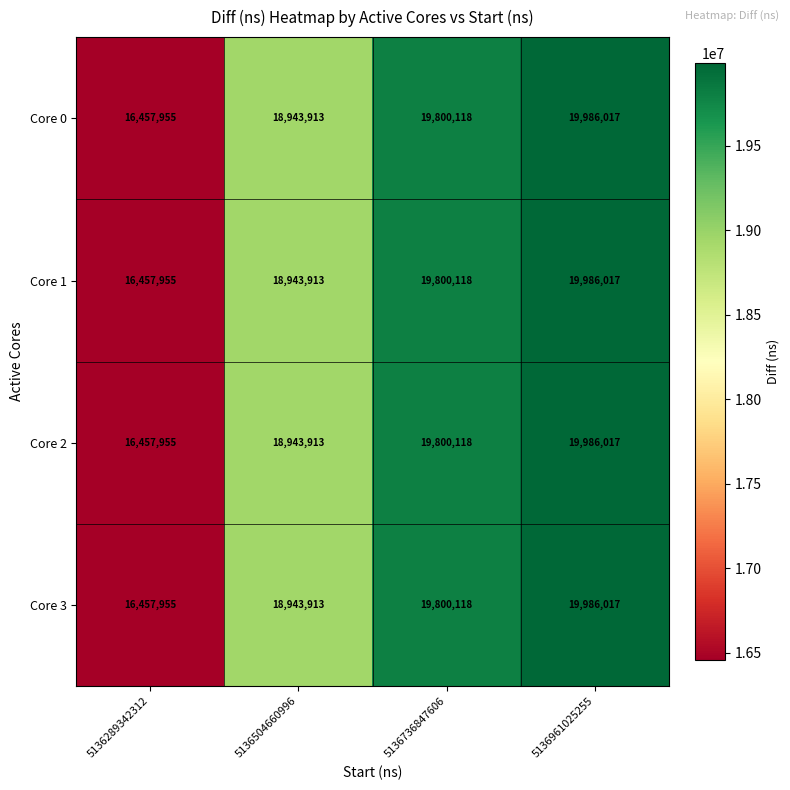

What is the sum of the Core 3 values at 5136289342312 and 5136504660996?

35401868